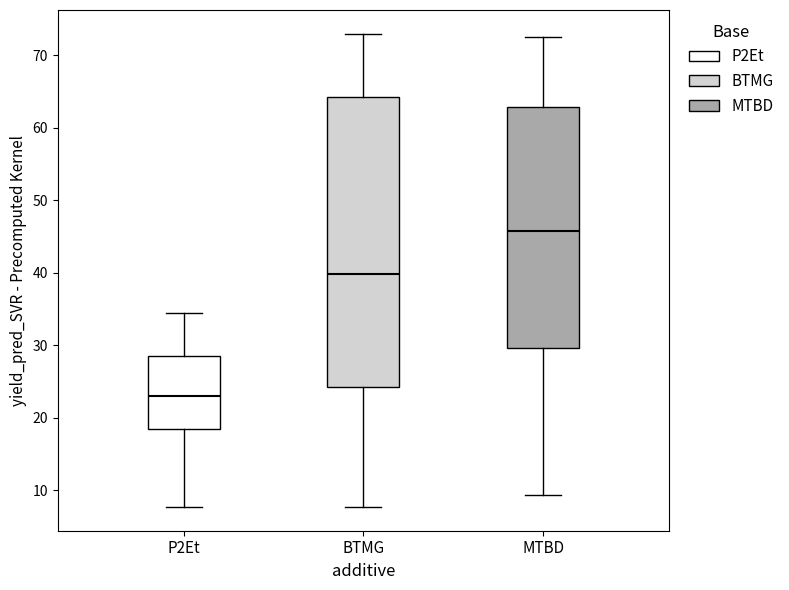

Reading left to right, read every box against the y-axis: the position of its median line, the range the box covers, and the ends of its whiskers. The values are not printed on the chart, so give them approximately, as read against the axis.

P2Et: median 23, box 18 to 29, whiskers 8 to 34
BTMG: median 40, box 24 to 64, whiskers 8 to 73
MTBD: median 46, box 30 to 63, whiskers 9 to 72